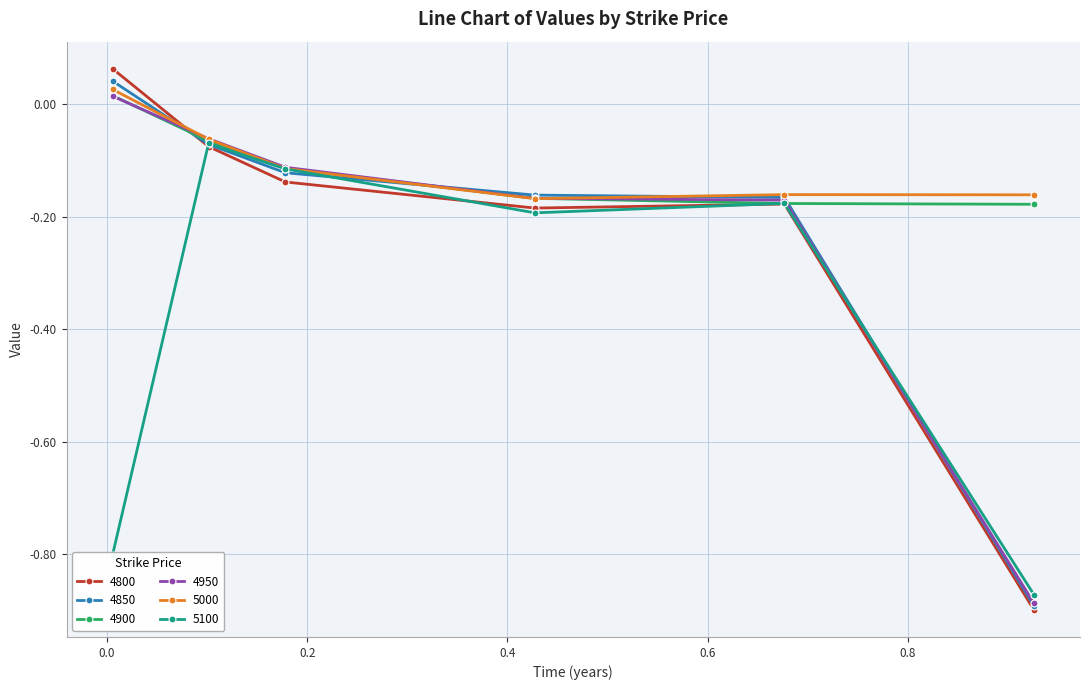

How many lines are shown in the chart?

6